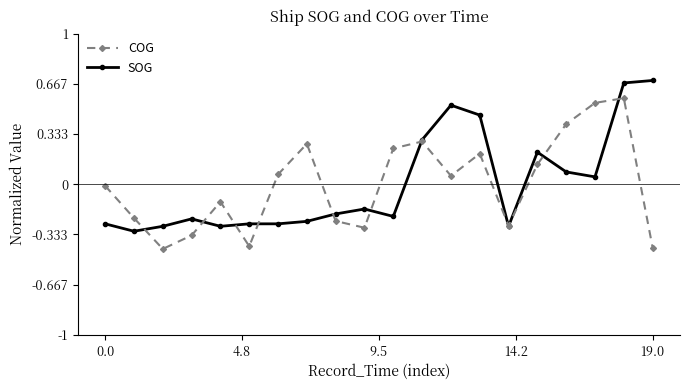

List the series in order of their peak value, lowest first.

COG, SOG